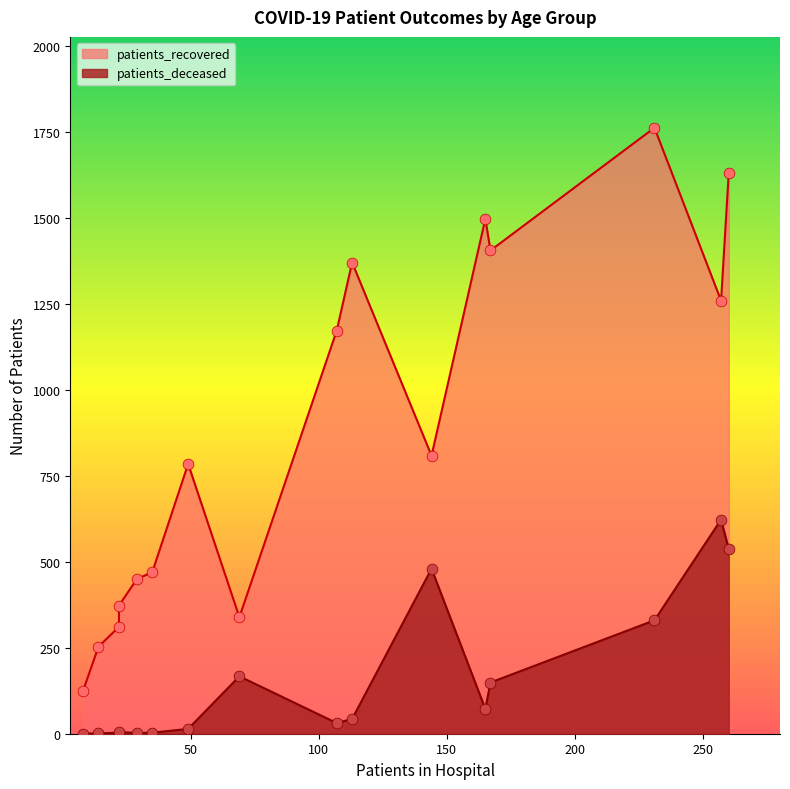

What are all the series names shown in the legend?

patients_recovered, patients_deceased